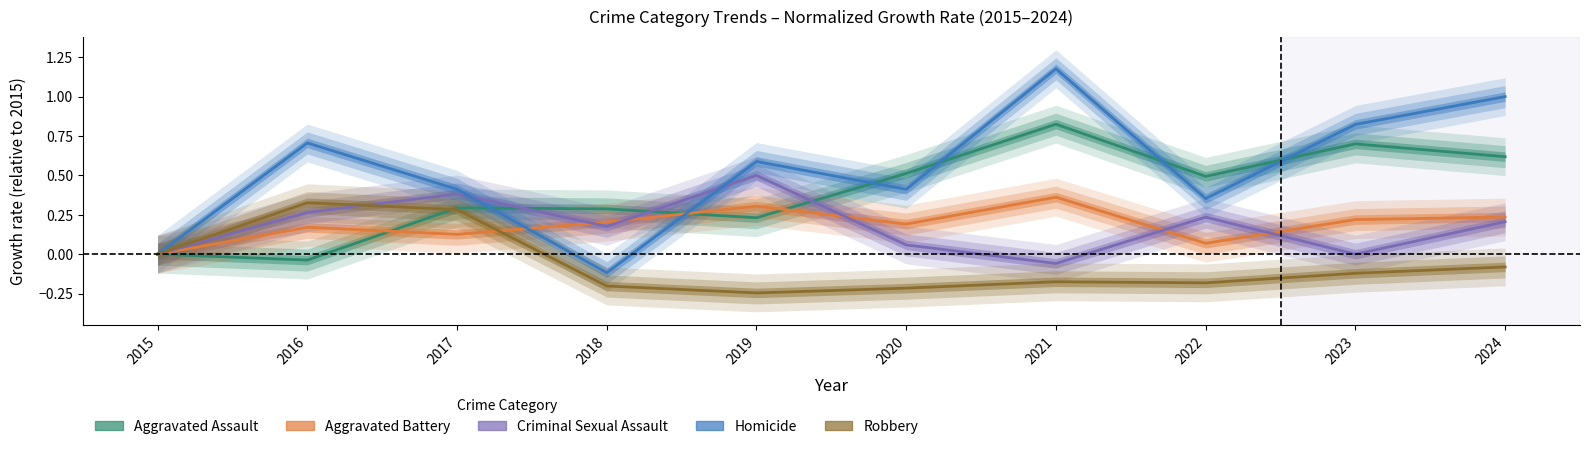

Rank the series at 2021 from highest to lowest value.

Homicide, Aggravated Assault, Aggravated Battery, Criminal Sexual Assault, Robbery